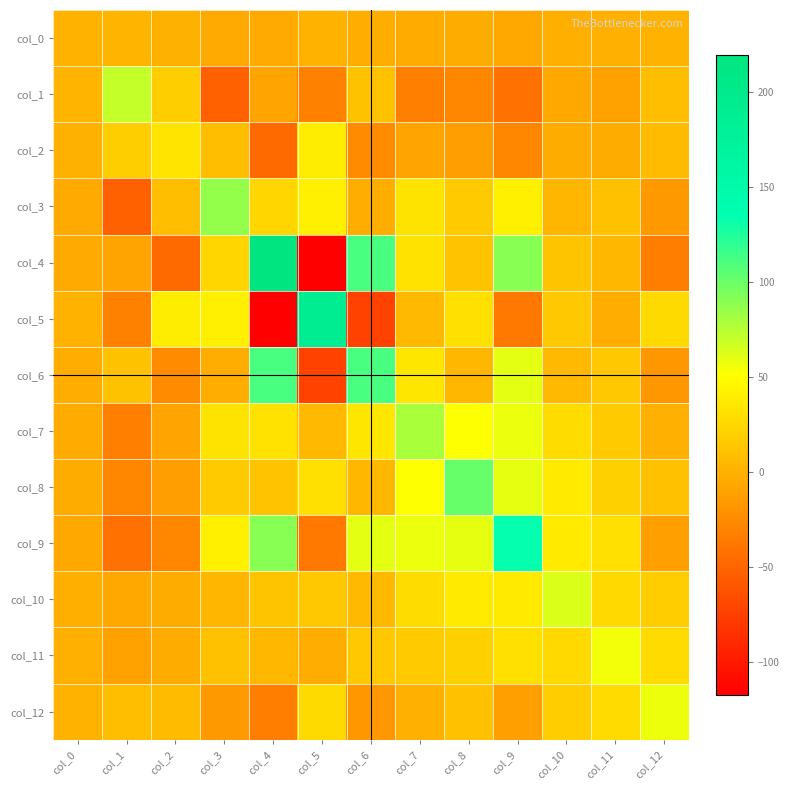

What is the total value across all series at col_2?

-16.7